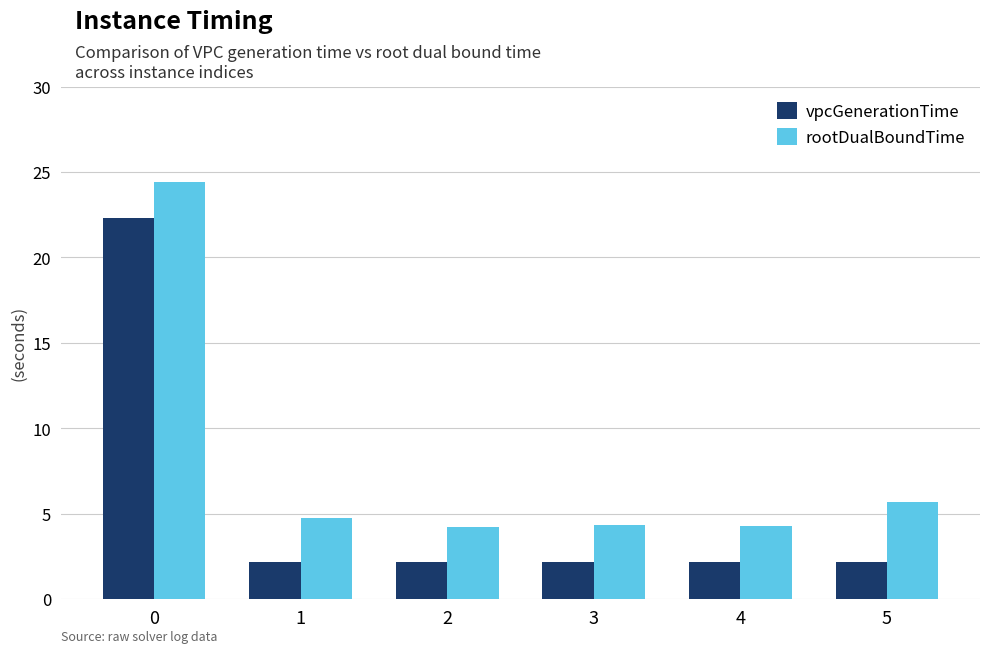

Rank the series by their average value, from lowest to highest.

vpcGenerationTime, rootDualBoundTime